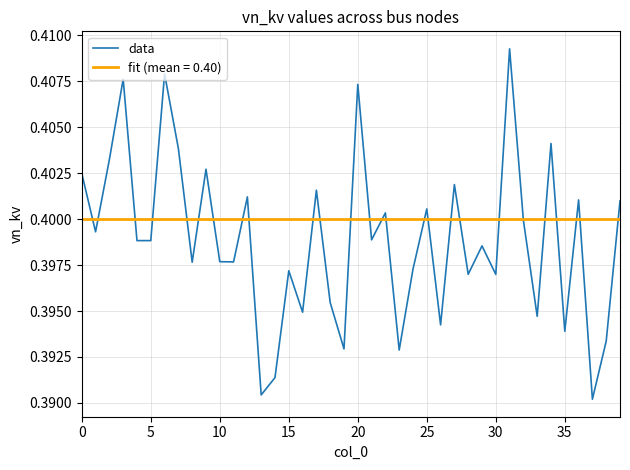

Which series has the largest total across all categories?

fit (mean = 0.40)